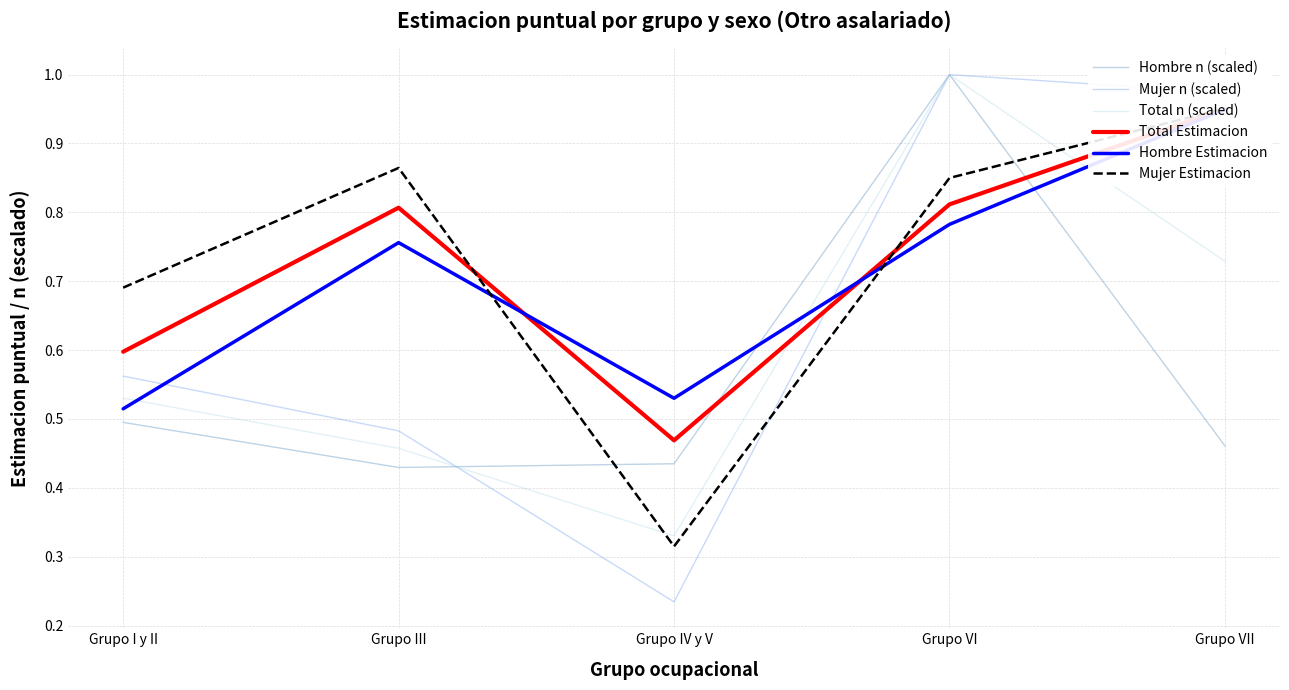

Which label corresponds to the smallest value in the chart?

Grupo IV y V